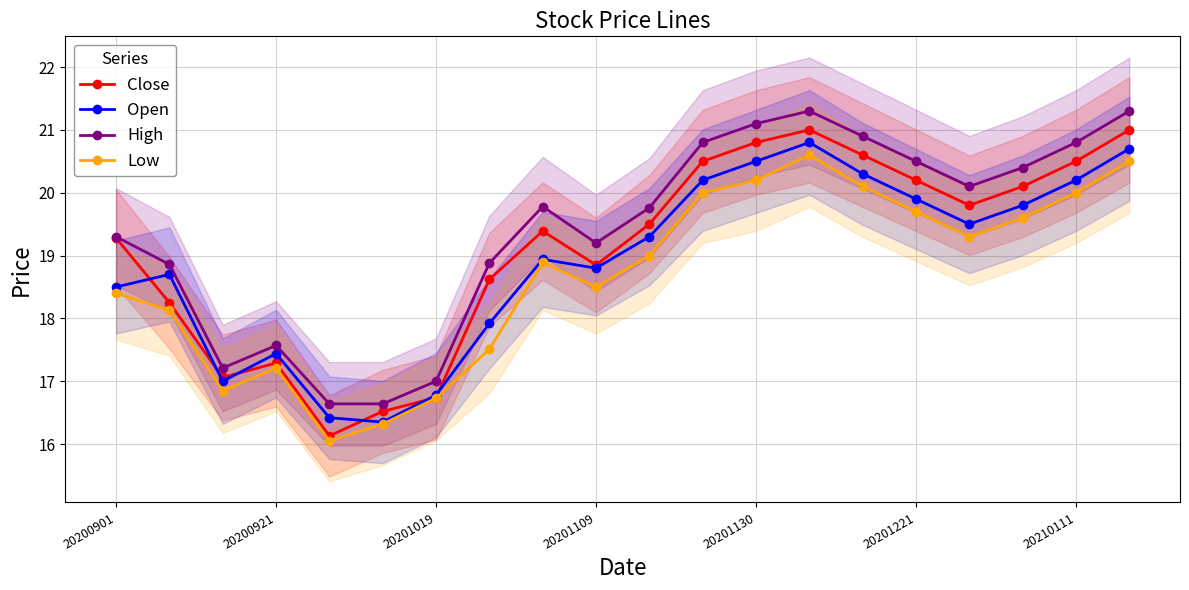

What is the value of the Open point at the 12th from the left?

20.2